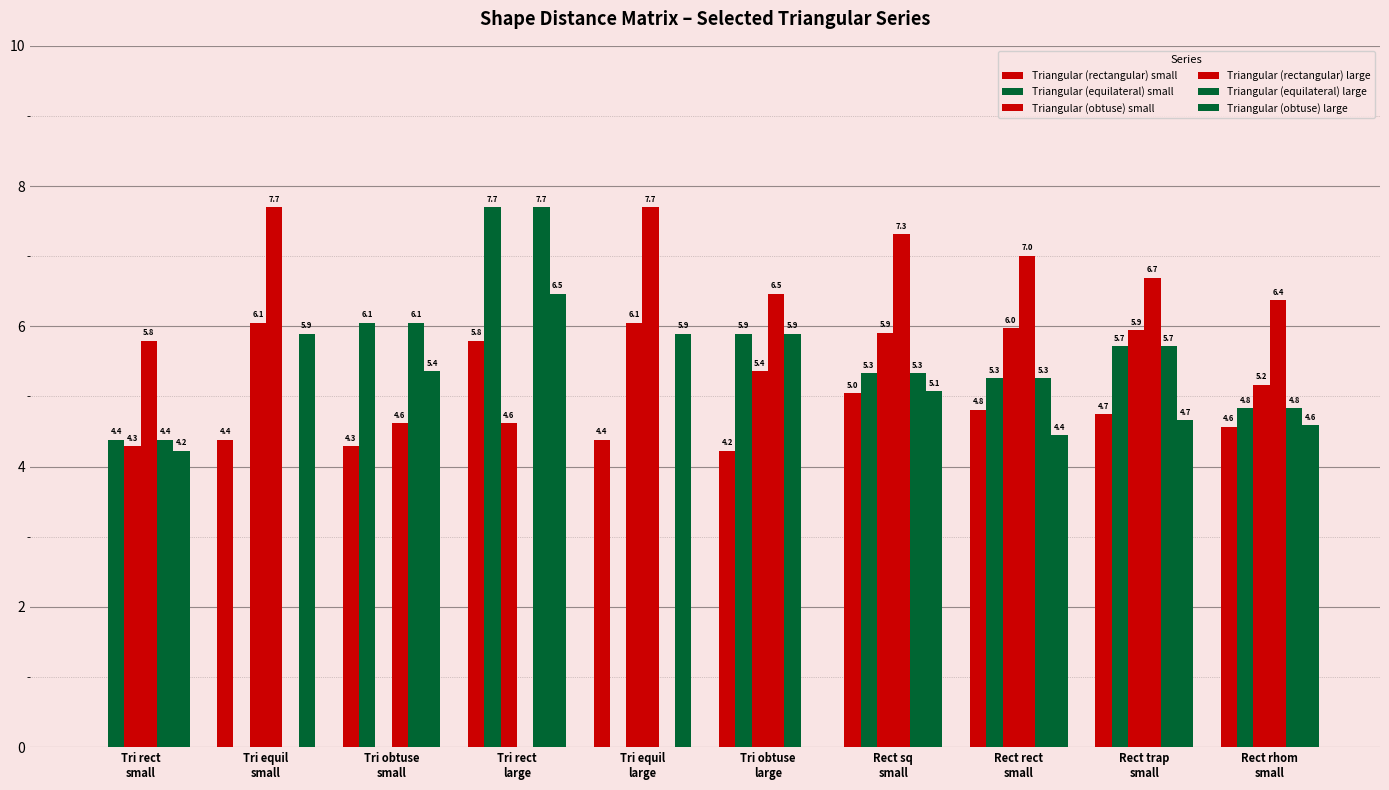

Reading left to right, what are all the values shown in this chart?

Triangular (rectangular) small: 0.0	4.4	4.3	5.8	4.4	4.2	5.0	4.8	4.7	4.6
Triangular (equilateral) small: 4.4	0.0	6.1	7.7	0.0	5.9	5.3	5.3	5.7	4.8
Triangular (obtuse) small: 4.3	6.1	0.0	4.6	6.1	5.4	5.9	6.0	5.9	5.2
Triangular (rectangular) large: 5.8	7.7	4.6	0.0	7.7	6.5	7.3	7.0	6.7	6.4
Triangular (equilateral) large: 4.4	0.0	6.1	7.7	0.0	5.9	5.3	5.3	5.7	4.8
Triangular (obtuse) large: 4.2	5.9	5.4	6.5	5.9	0.0	5.1	4.4	4.7	4.6